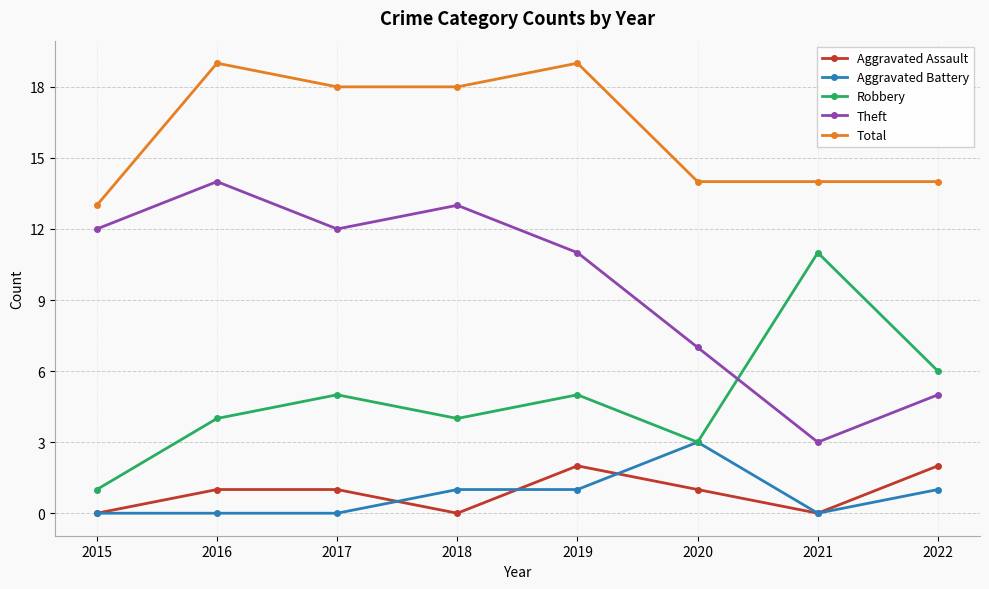

True or false: Aggravated Assault has more than 0 interior local peaks.

True